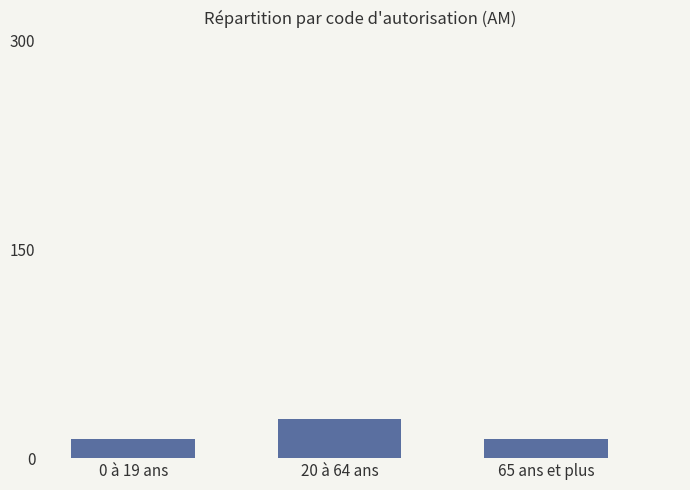

How many bars are there in total?

3